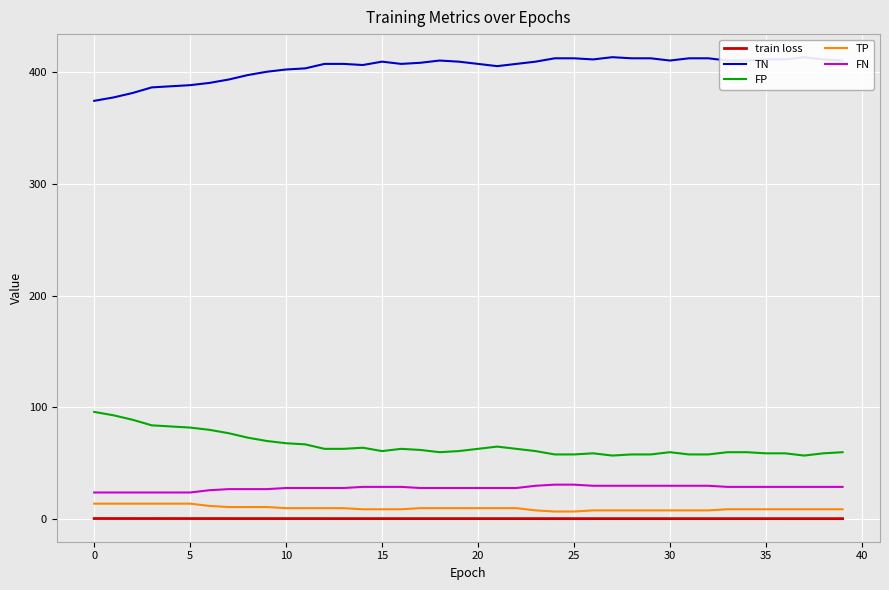

True or false: FP and train loss intersect in this chart.

False